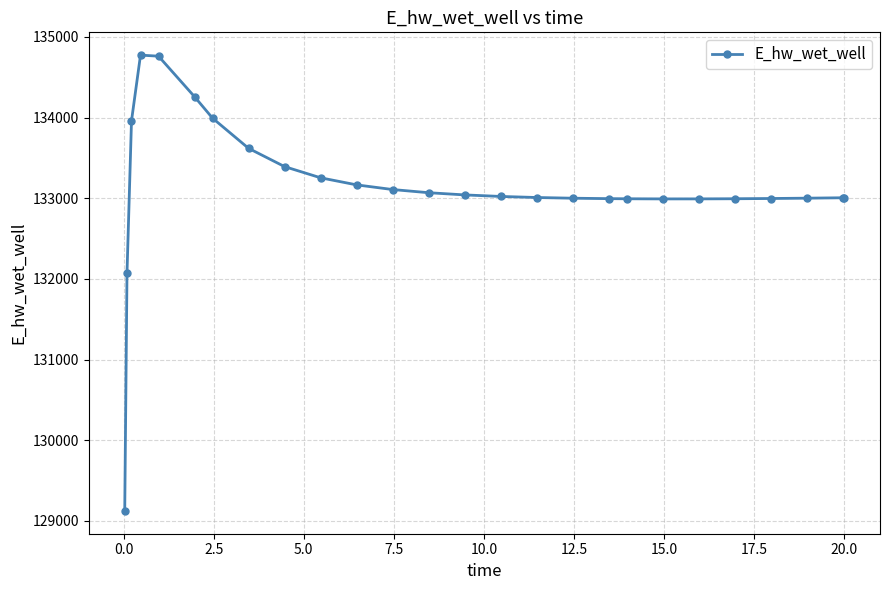

What is the value of the 23rd point from the left?

132996.5